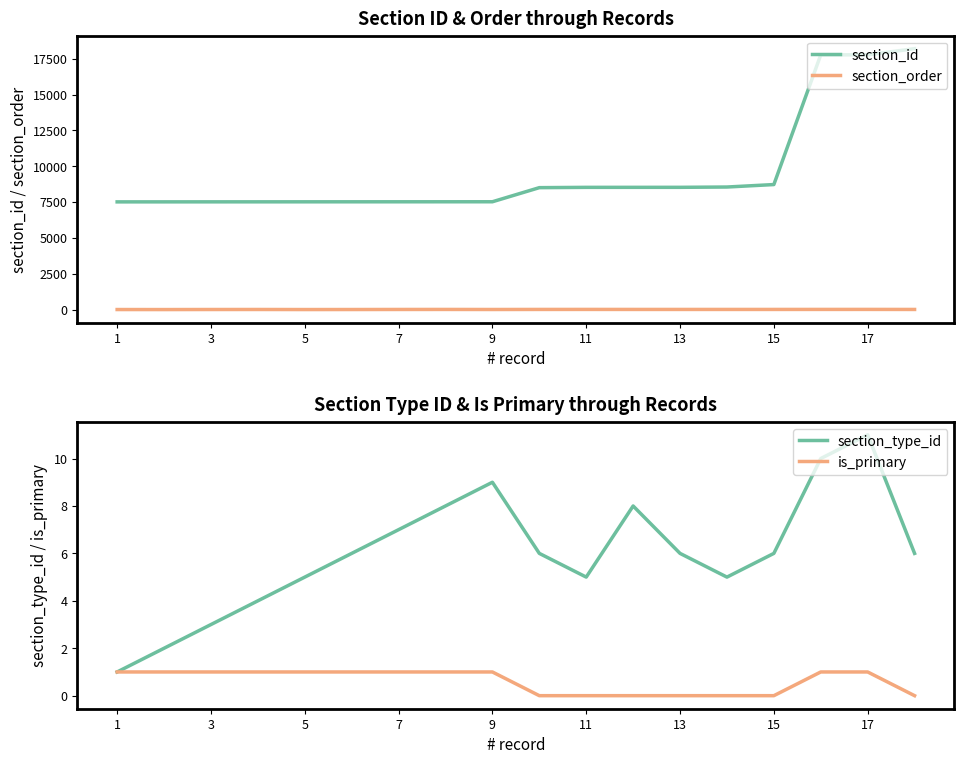

True or false: section_order and section_id intersect in this chart.

False